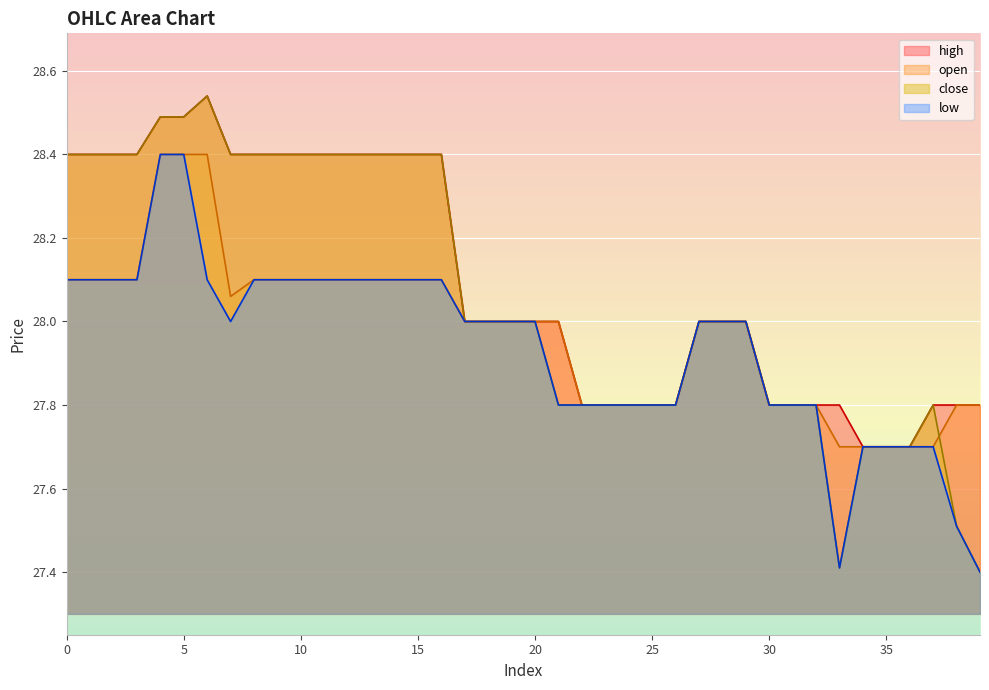

Rank the series by their maximum value, from lowest to highest.

open, low, high, close